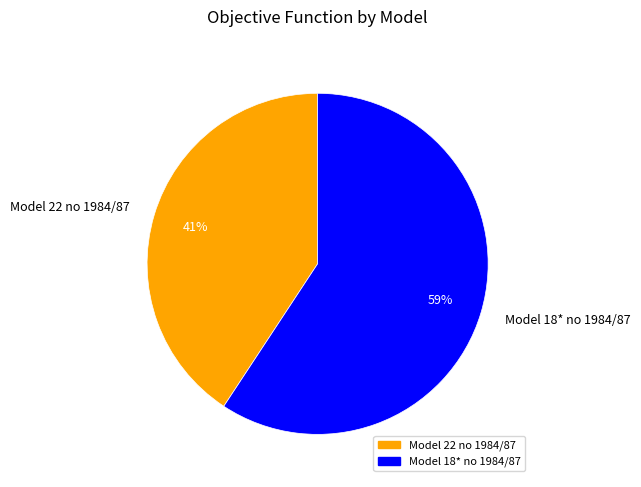

How many segments does this pie chart have?

2